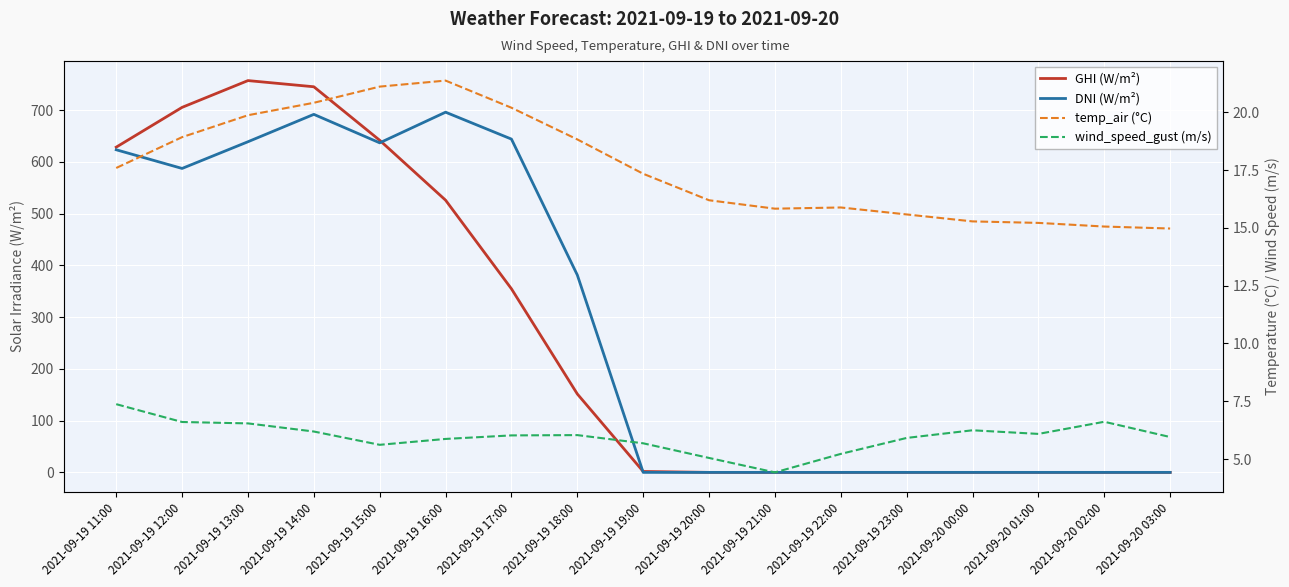

True or false: DNI (W/m²) has more than 0 points higher than both neighbors.

True